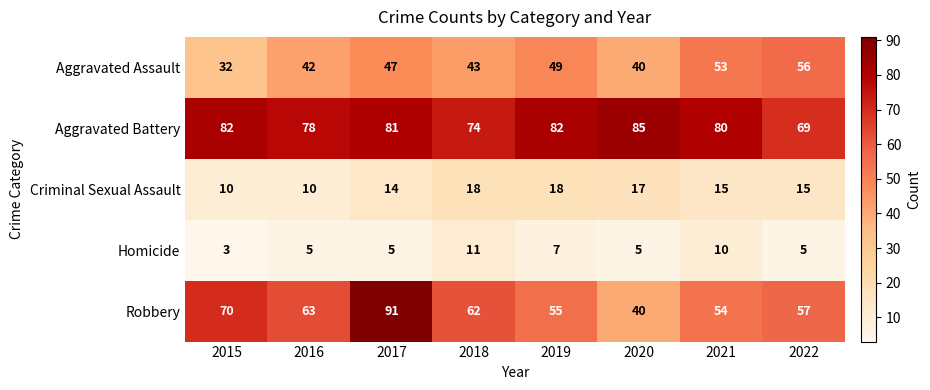

Is it true that Aggravated Battery equals 82 at 2019?

True